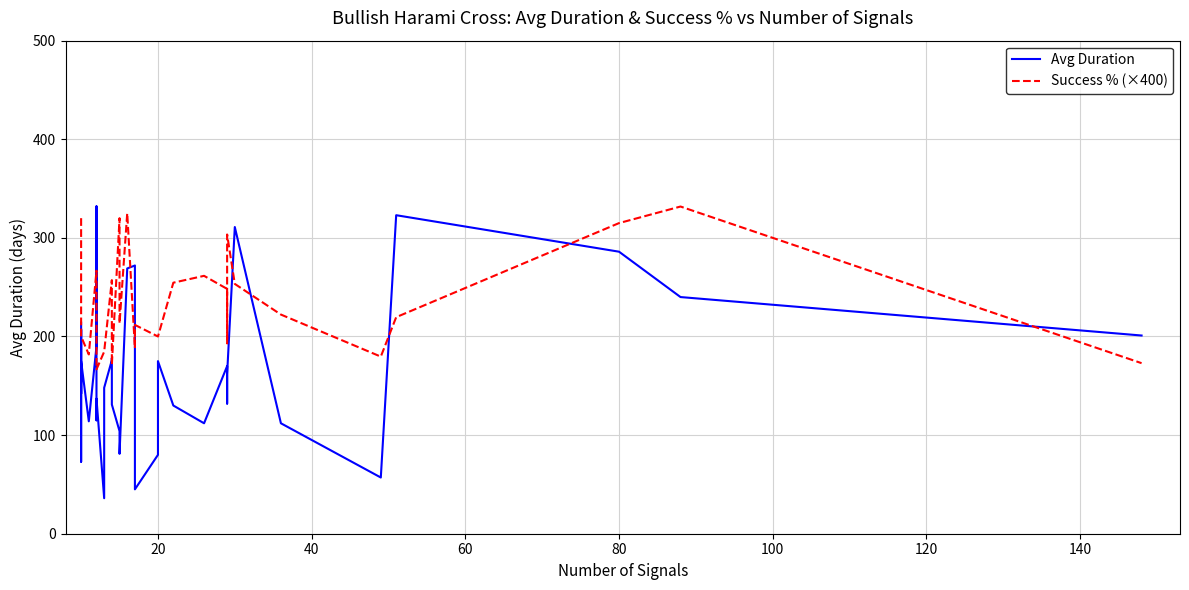

What is the value of the Avg Duration point at the 25th from the left?

80.0